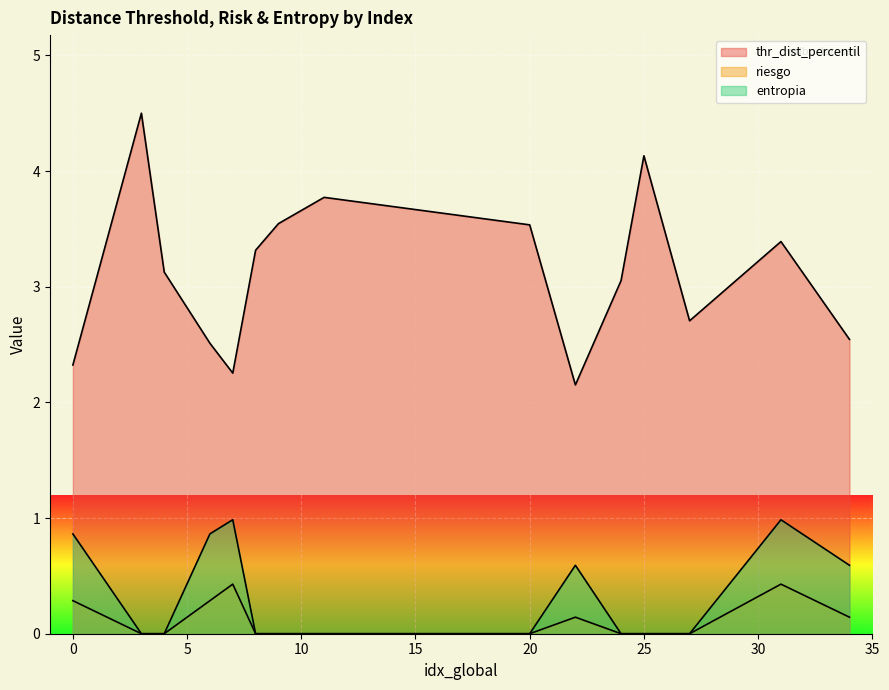

Which series has the widest spread of values?

thr_dist_percentil